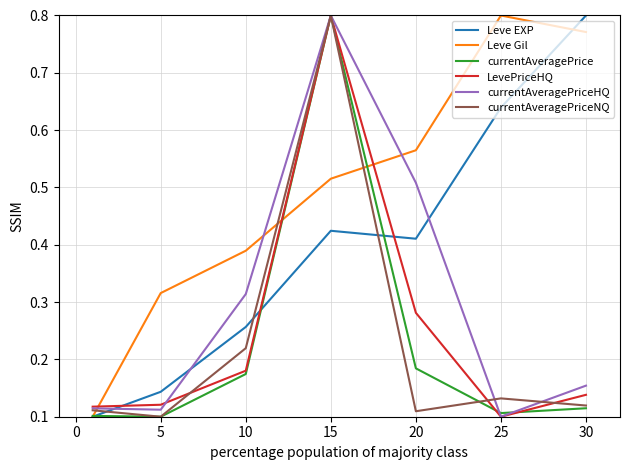

Which series has the largest total across all categories?

Leve Gil